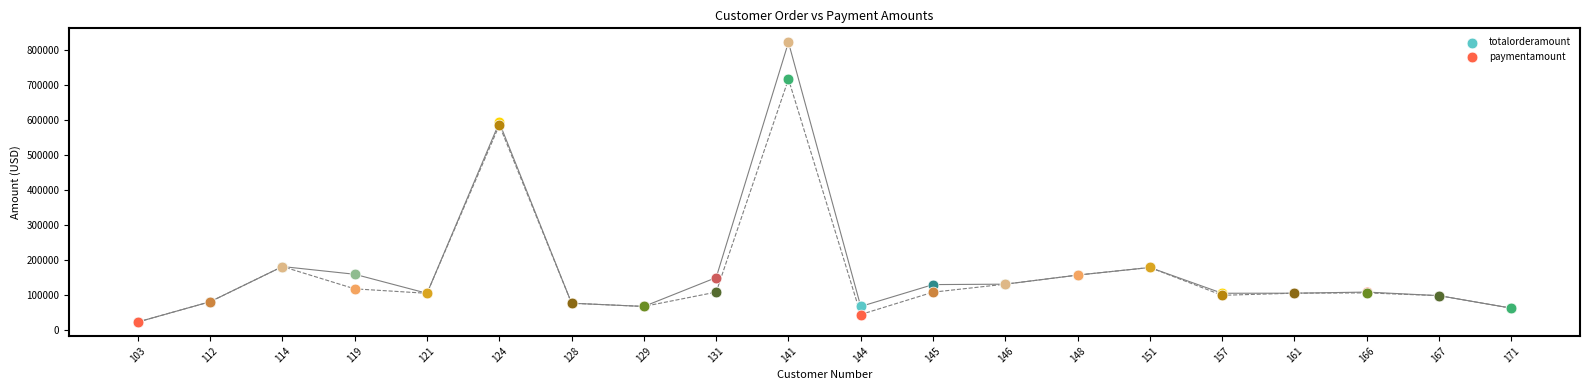

Which series has the largest total across all categories?

totalorderamount